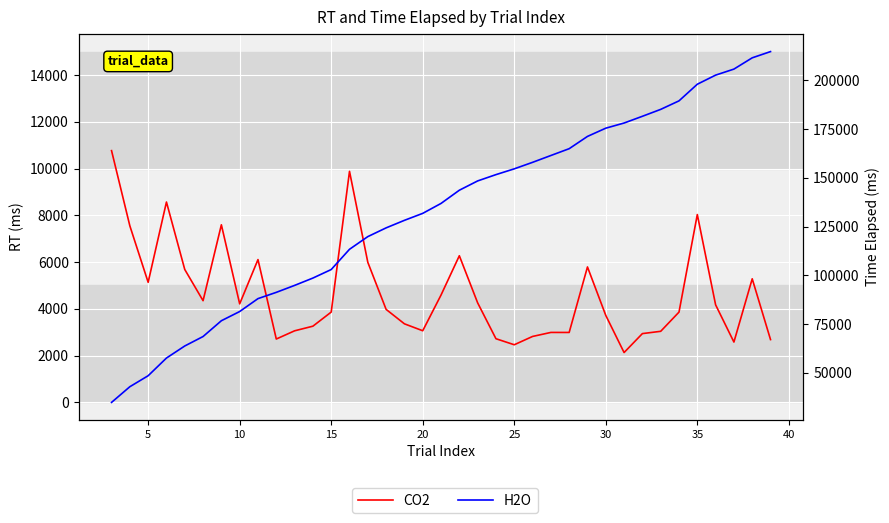

The H2O series shows 32906 at 10. True or false?

False